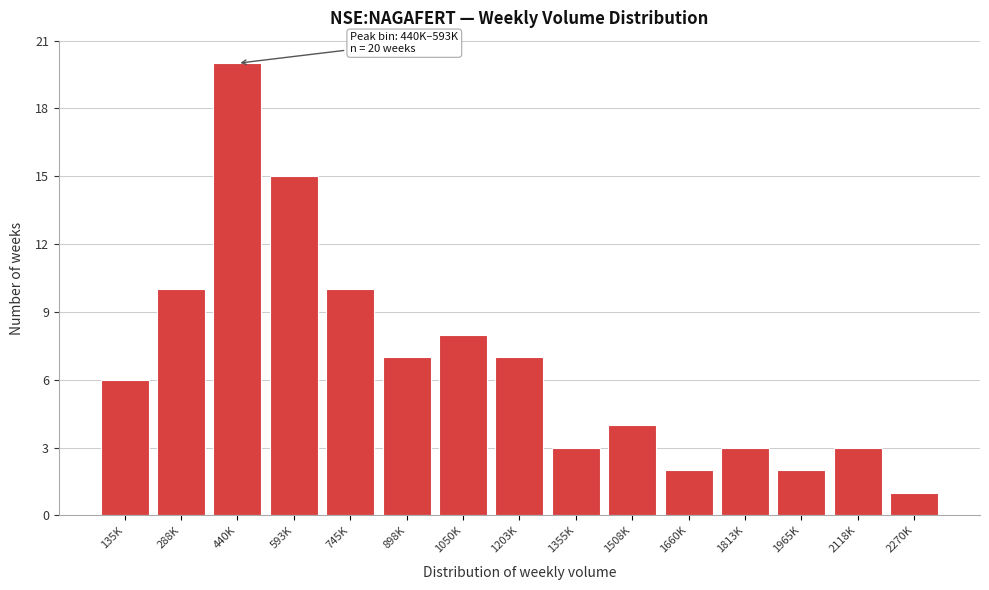

Reading left to right, what are all the values shown in this chart?

135K=6	288K=10	440K=20	593K=15	745K=10	898K=7	1050K=8	1203K=7	1355K=3	1508K=4	1660K=2	1813K=3	1965K=2	2118K=3	2270K=1